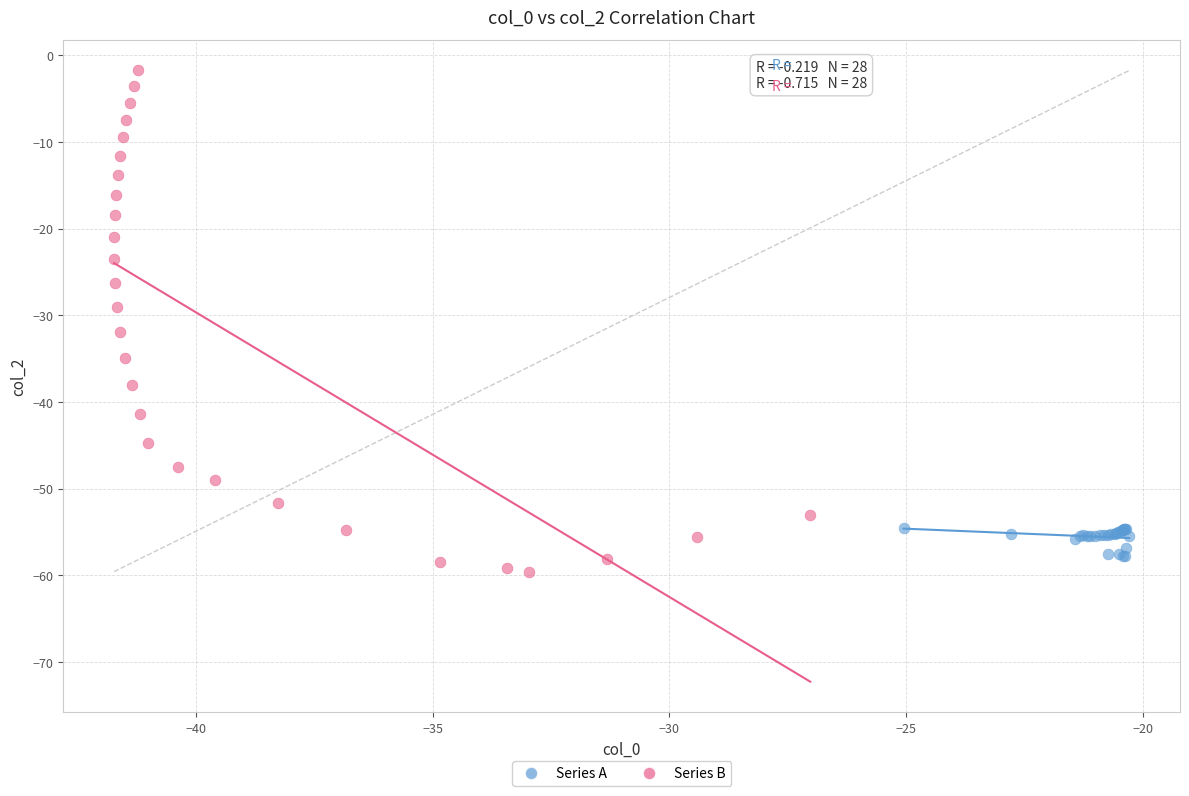

Which series has the widest spread of Y values?

Series B